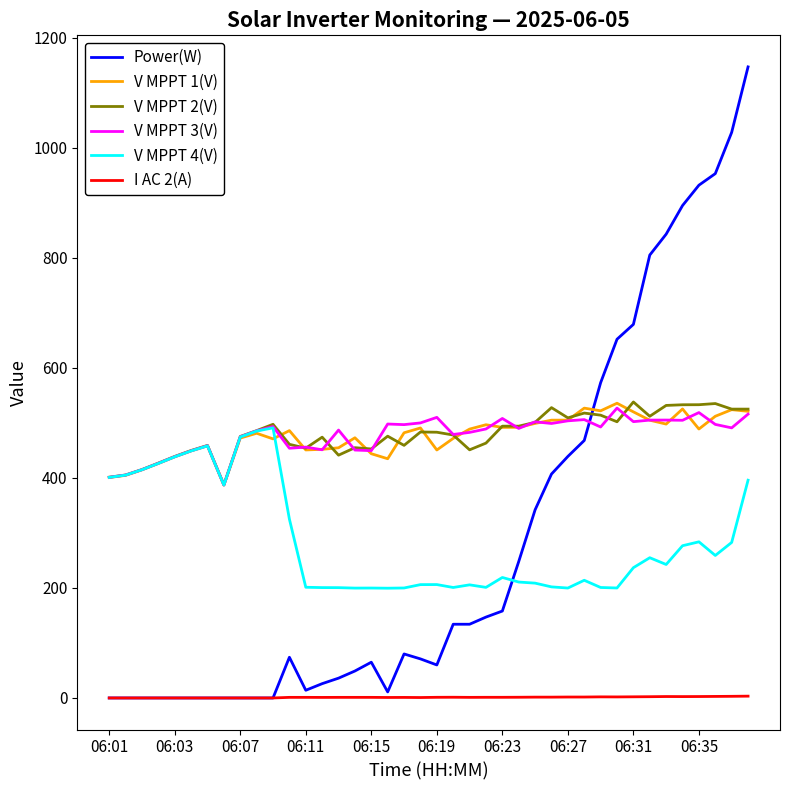

What is the lowest value of the V MPPT 4(V) series?

199.5